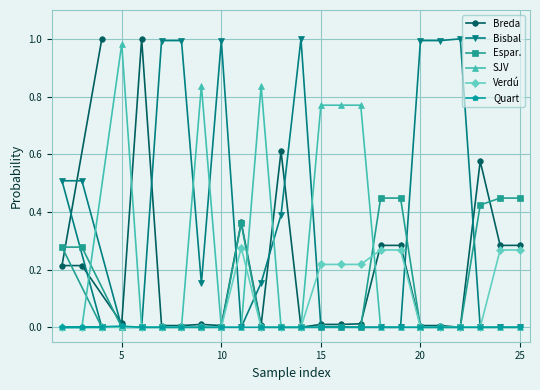

Which series has the largest total across all categories?

Bisbal